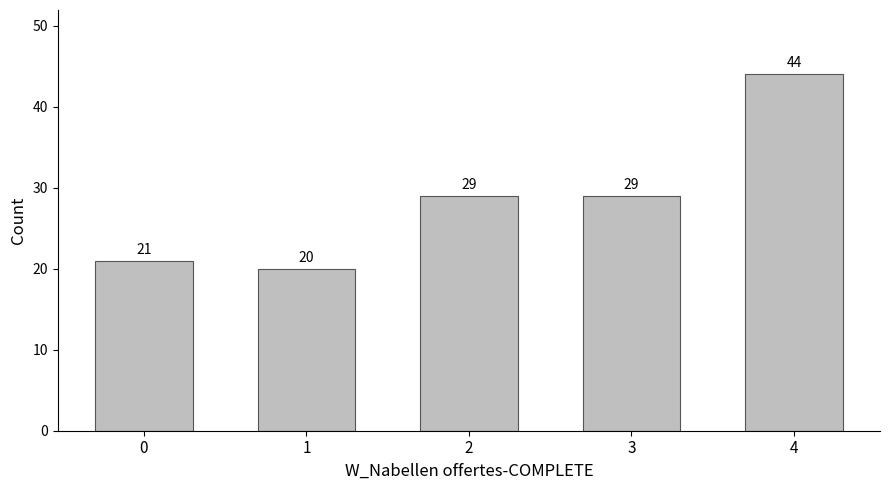

Reading left to right, list all the values displayed in this chart.

0=21	1=20	2=29	3=29	4=44